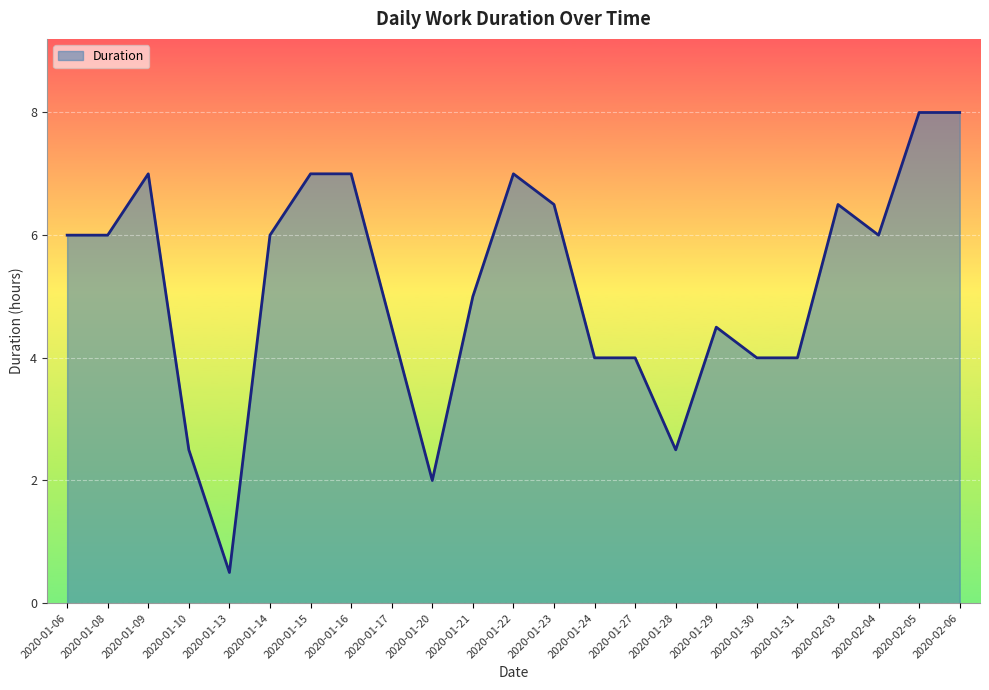

What position from the left is 2020-01-28?

16